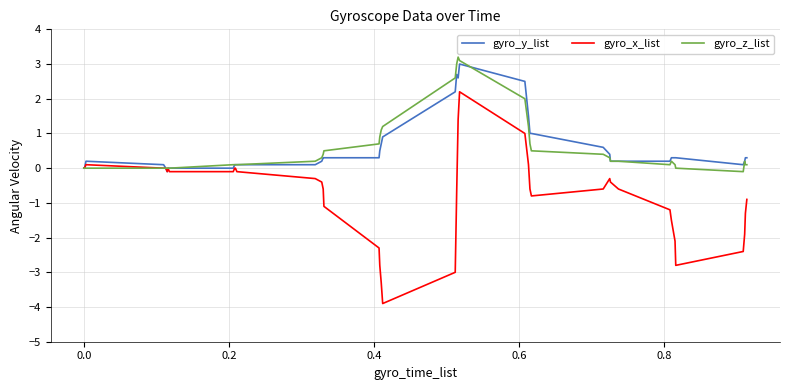

What is the greatest value displayed?

3.2